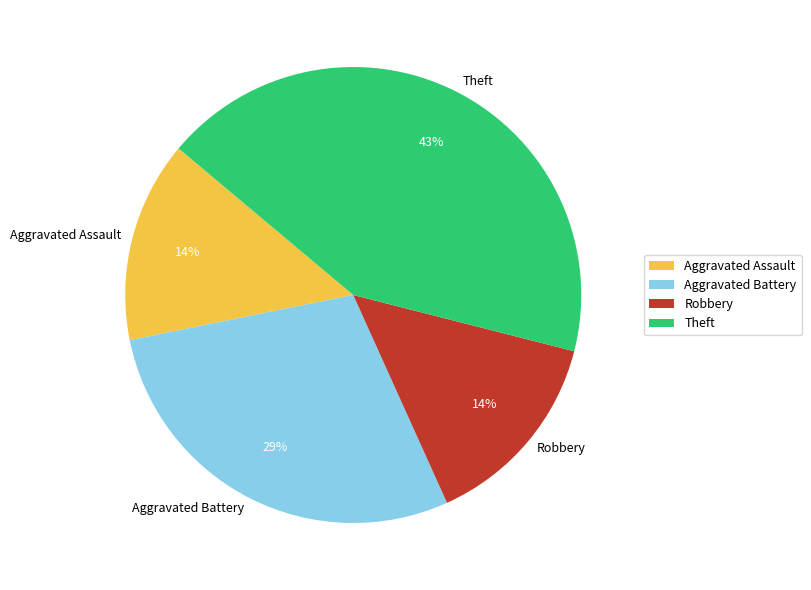

Which has a higher value, Theft or Aggravated Battery?

Theft